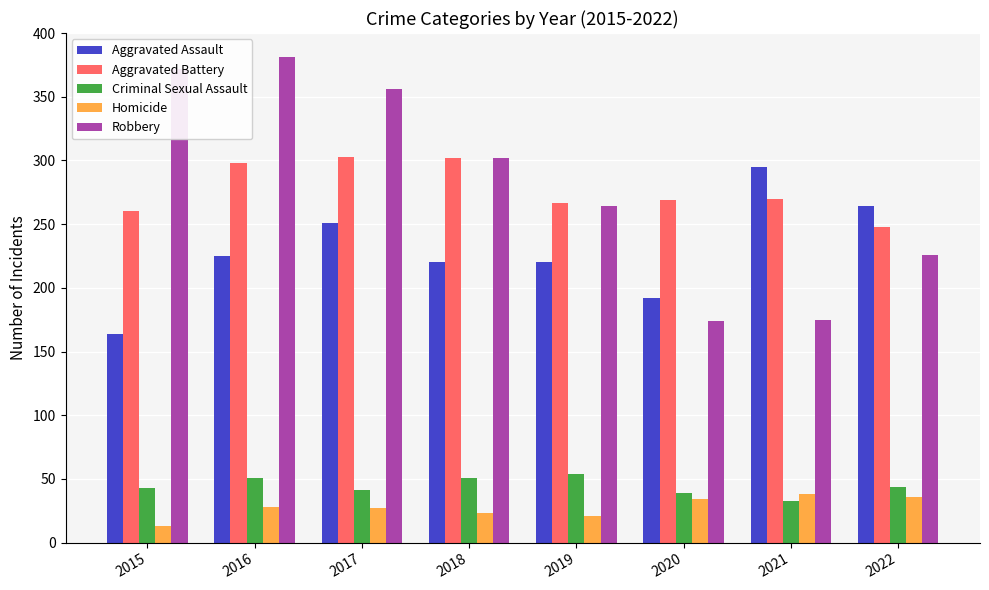

Rank the series by their maximum value, from highest to lowest.

Robbery, Aggravated Battery, Aggravated Assault, Criminal Sexual Assault, Homicide